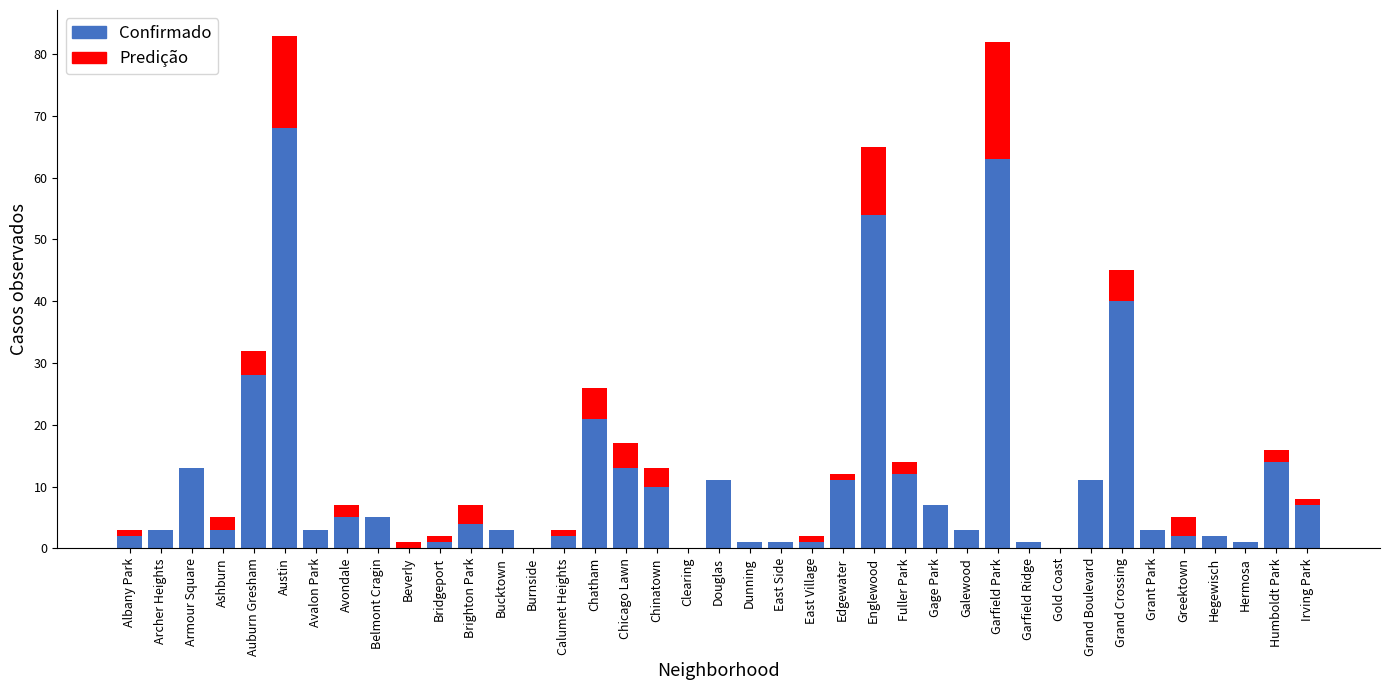

The Confirmado series shows 54 at Englewood. True or false?

True